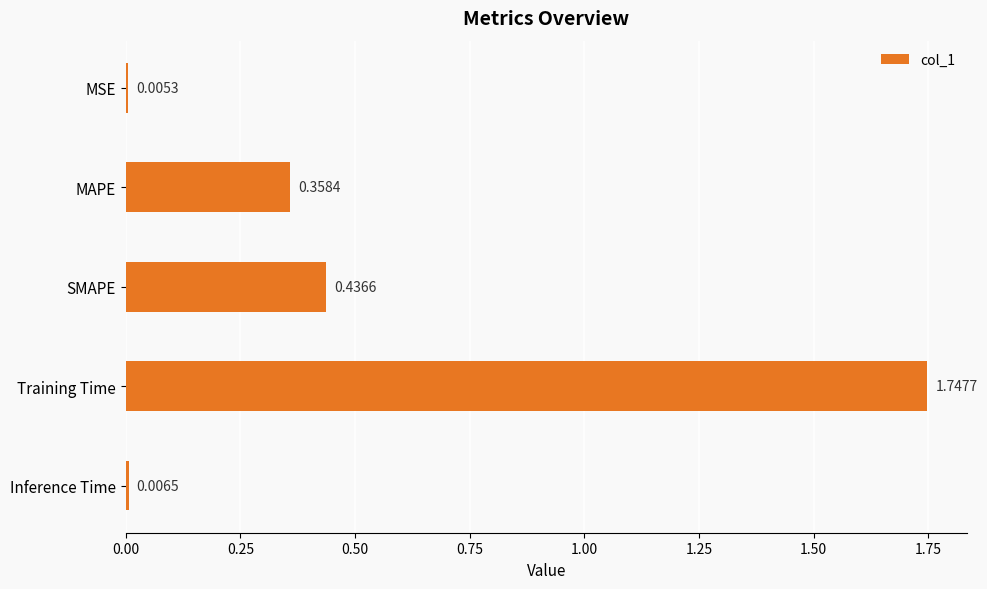

Are the bars grouped side by side (vs. stacked)?

No